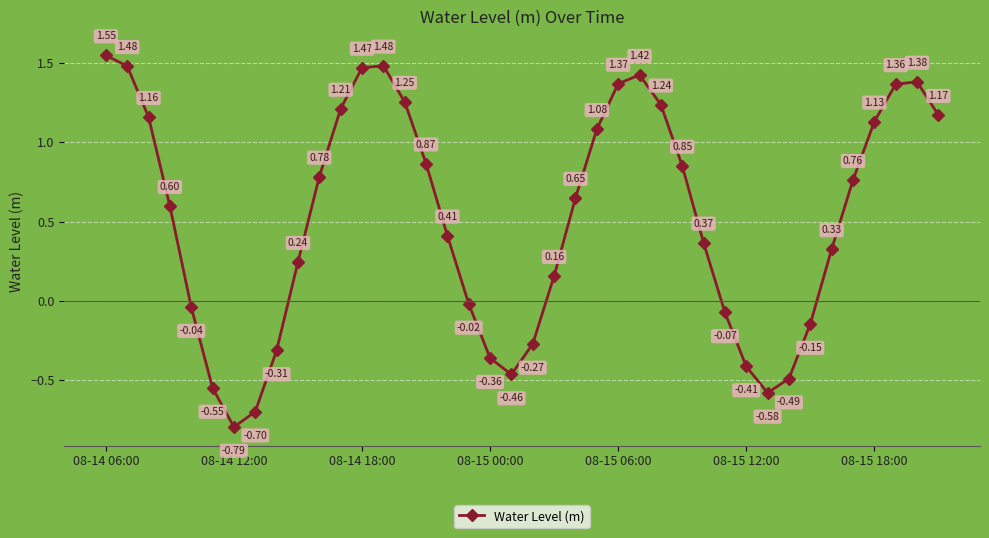

How many interior local valleys (lower than both neighbors) does the data have?

3